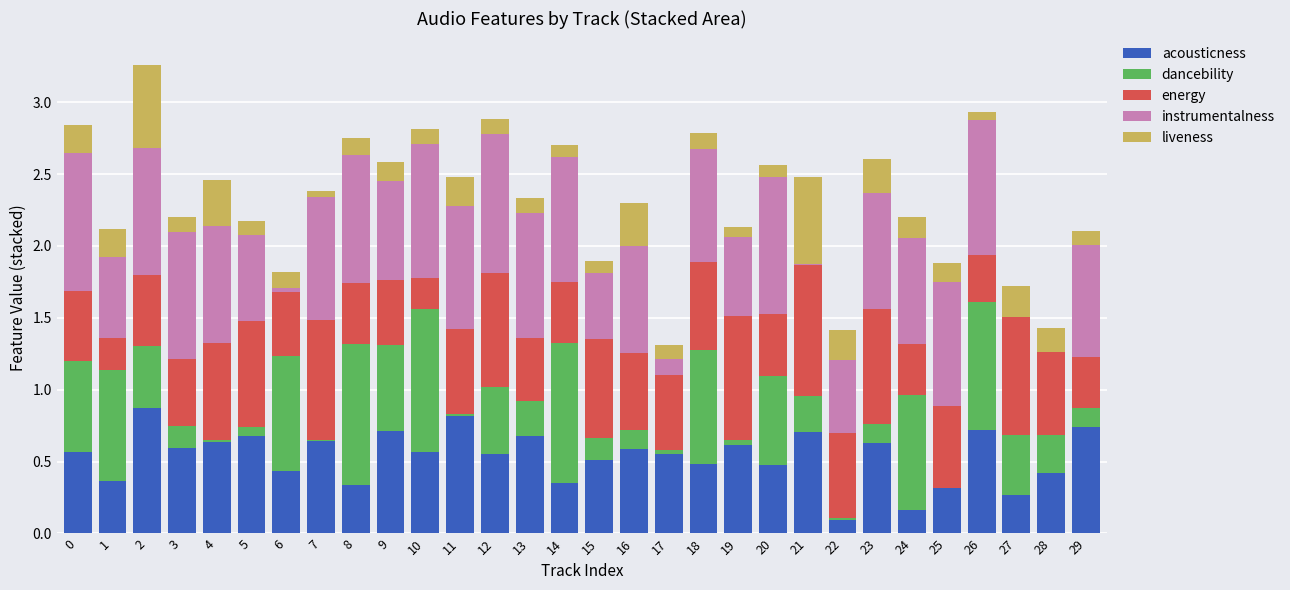

The acousticness series shows 0.8 at 11. True or false?

True